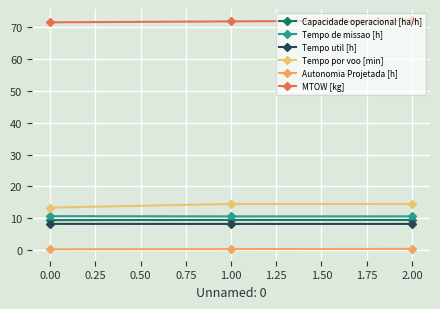

Is it true that MTOW [kg] equals 100.5 at 0.00?

False